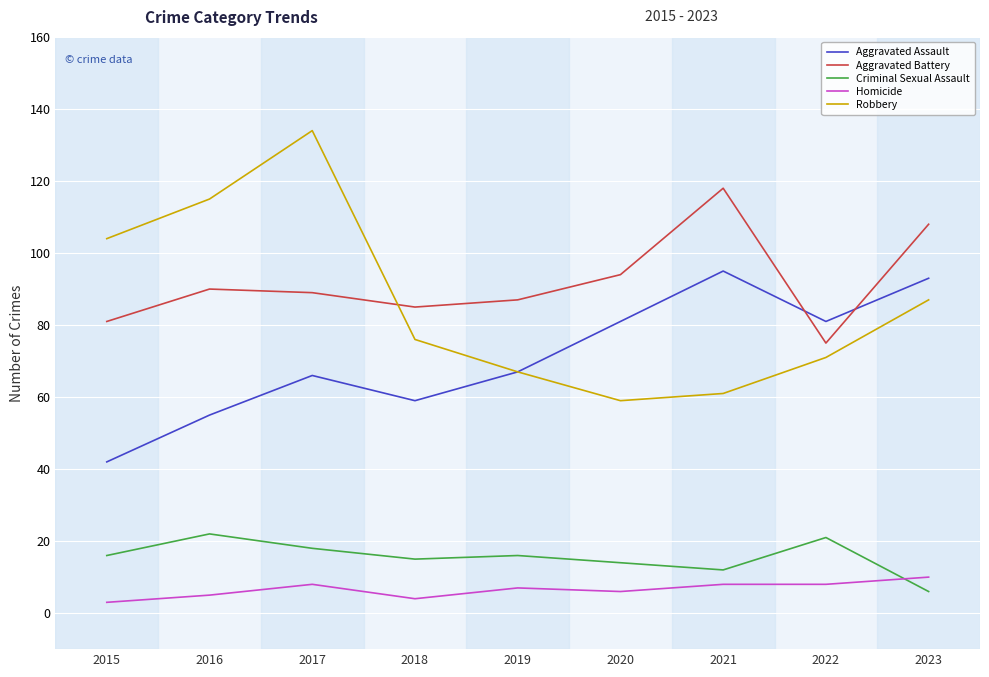

Which category has the highest value in the Aggravated Assault series?

2021